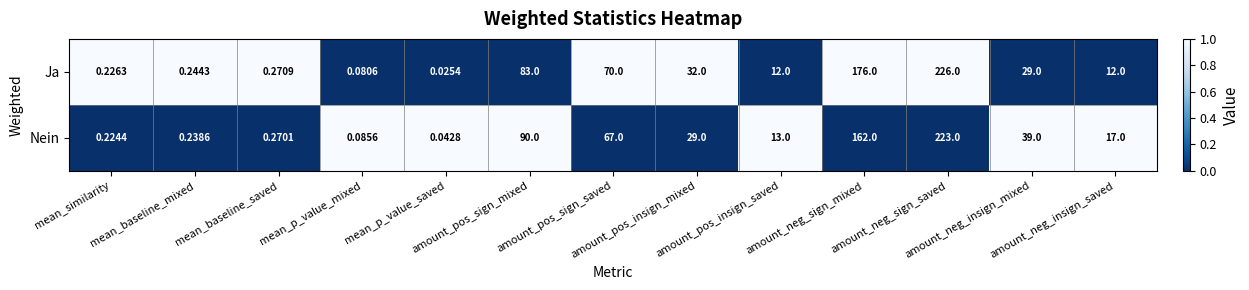

Between mean_baseline_saved and amount_neg_sign_saved, which series saw the biggest shift?

Ja